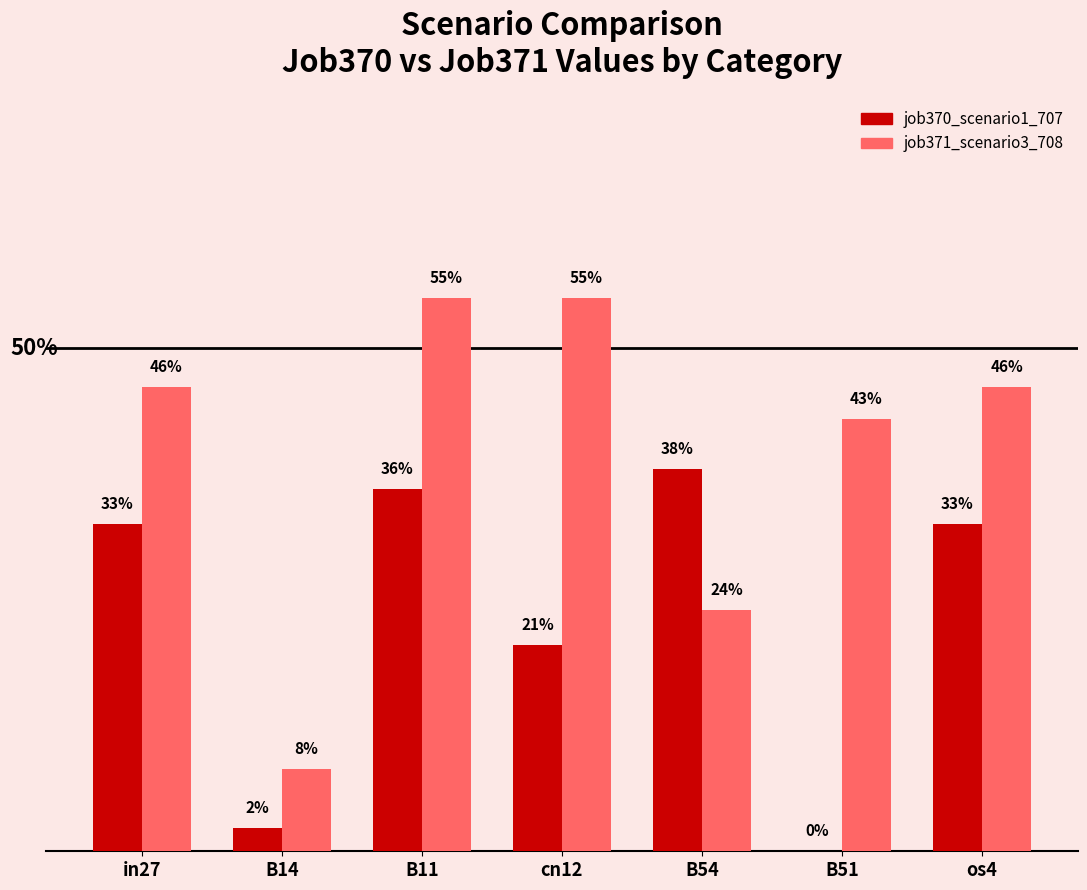

At how many categories does at least one series exceed 0?

7